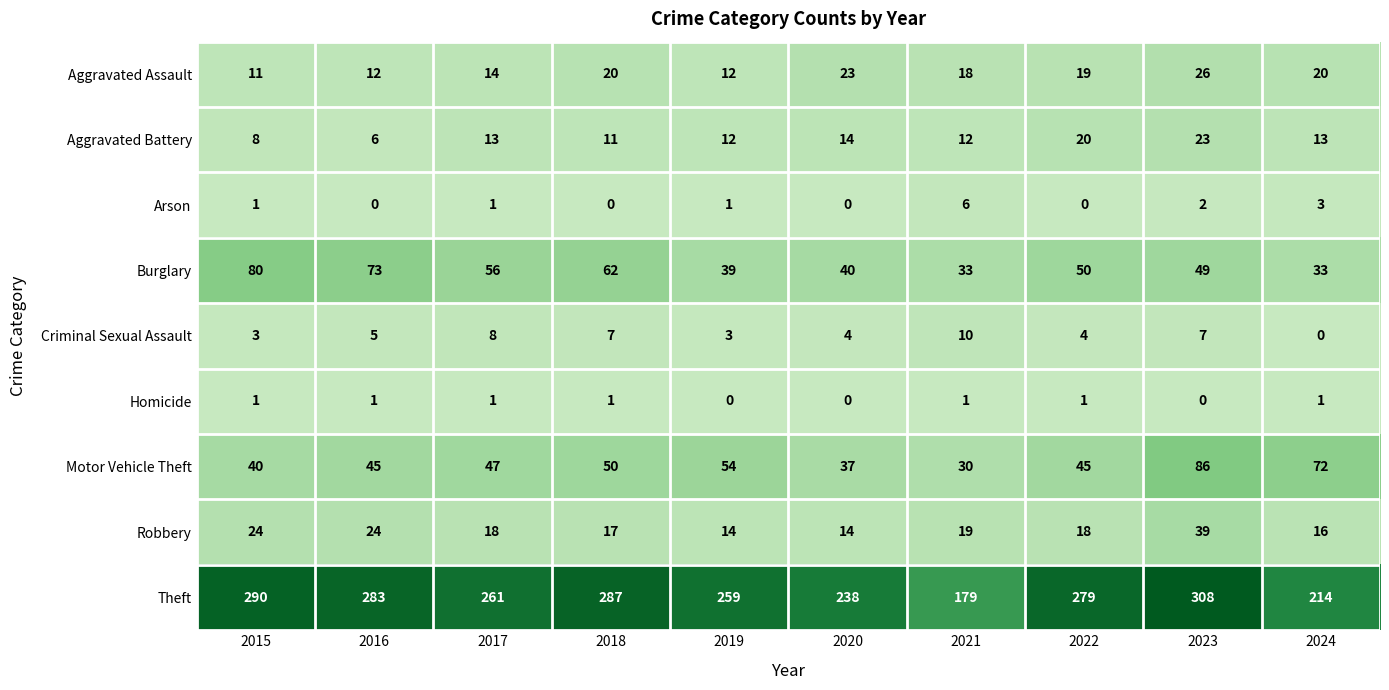

What is the difference between the highest and lowest values at 2022?

279